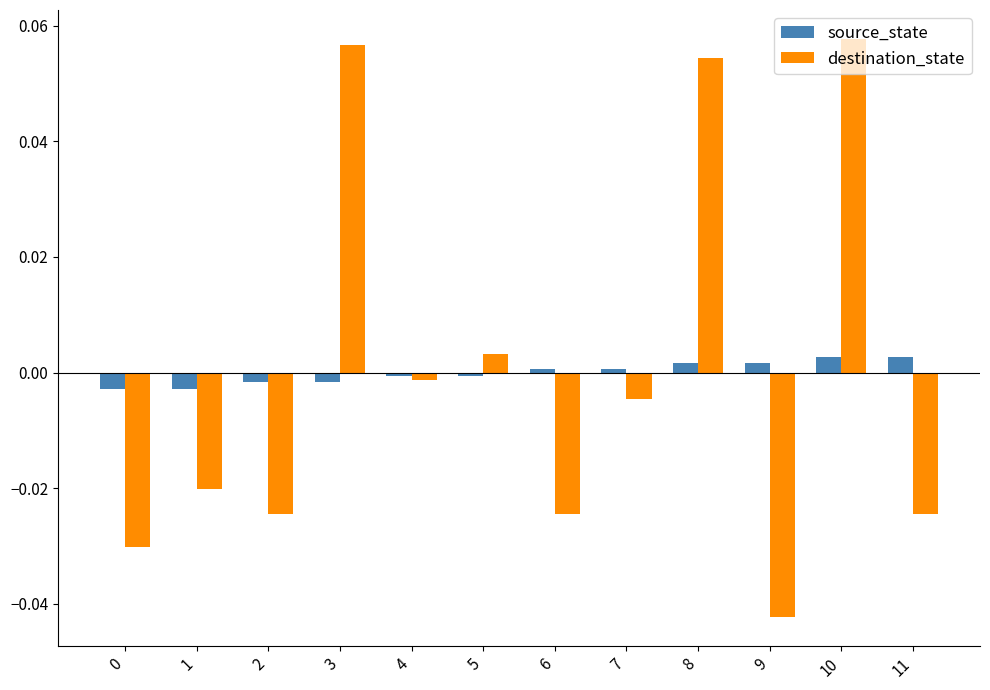

The value of source_state at 10 is 0.0. True or false?

True